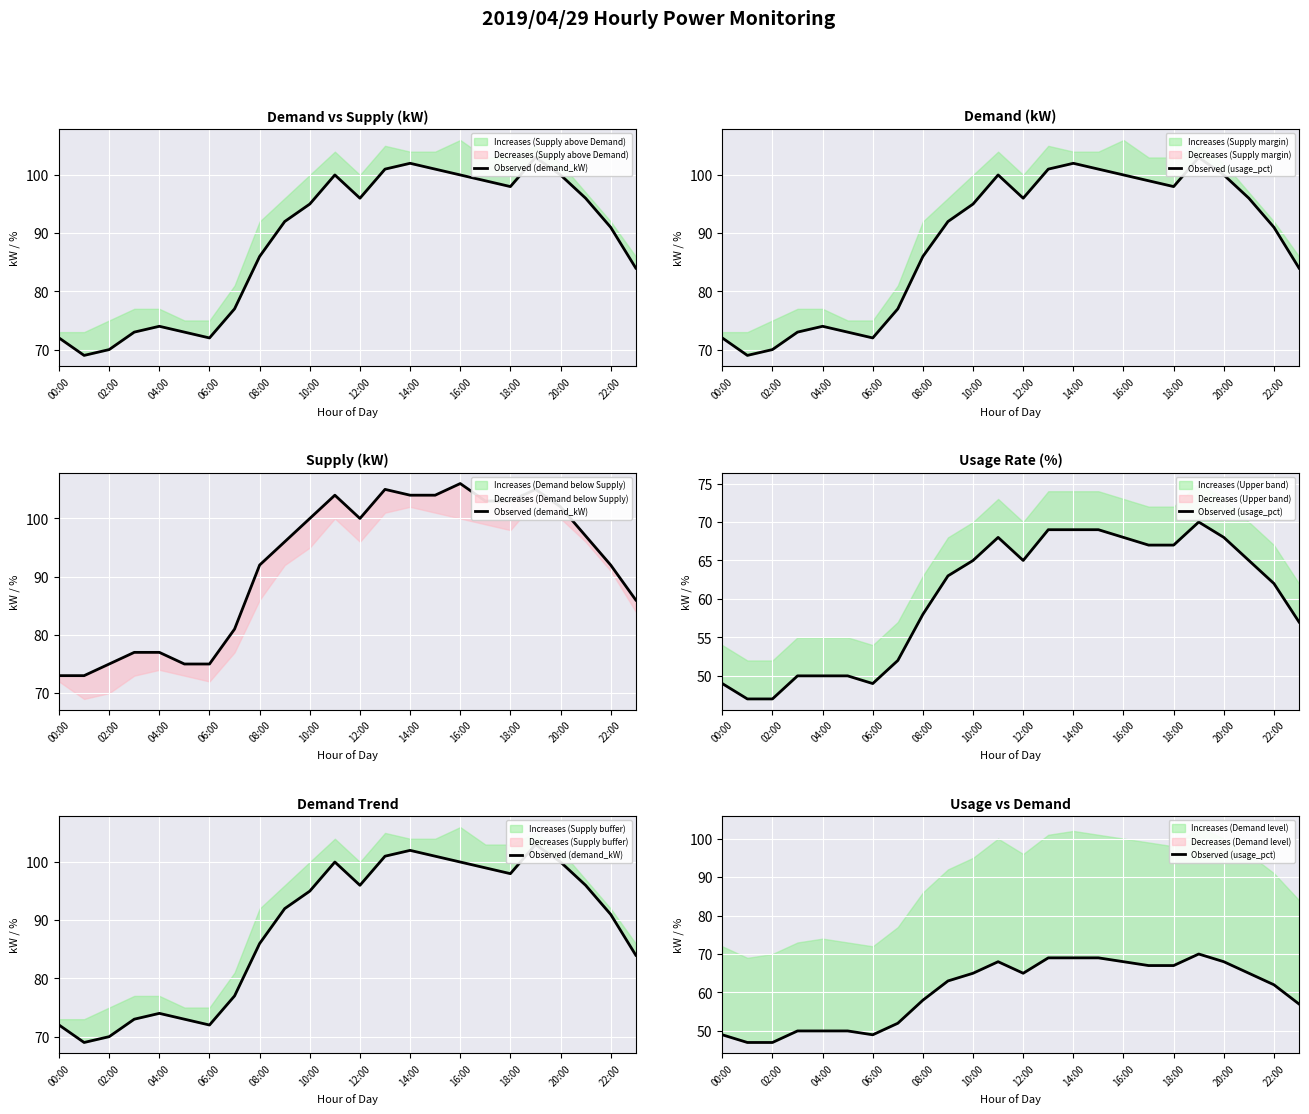

Reading left to right, list all the values displayed in this chart.

Observed (demand_kW): 72	69	70	73	74	73	72	77	86	92	95	100	96	101	102	101	100	99	98	103	100	96	91	84
Observed (usage_pct): 49	47	47	50	50	50	49	52	58	63	65	68	65	69	69	69	68	67	67	70	68	65	62	57